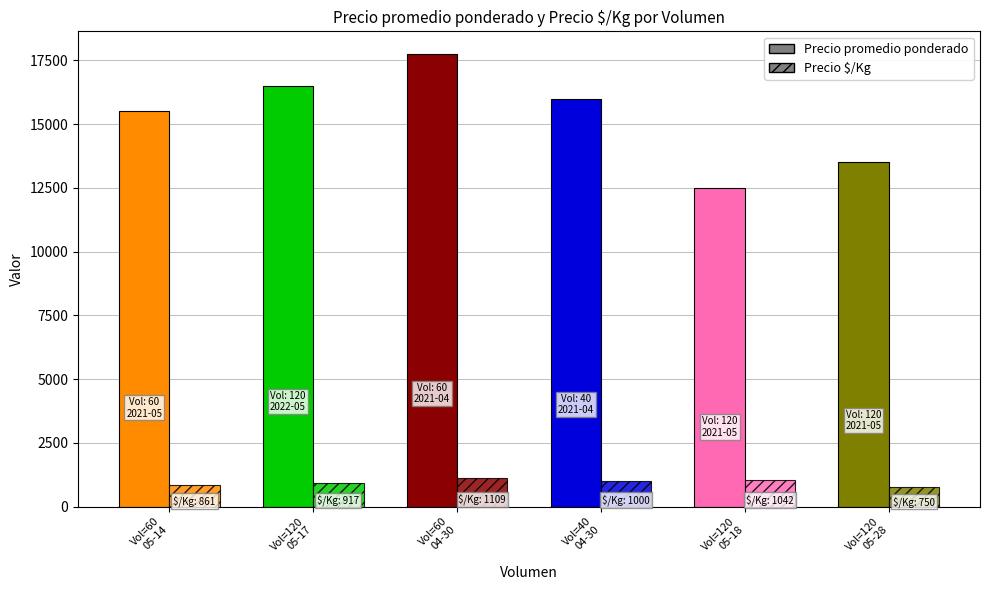

At which category is the sum across all series the highest?

60